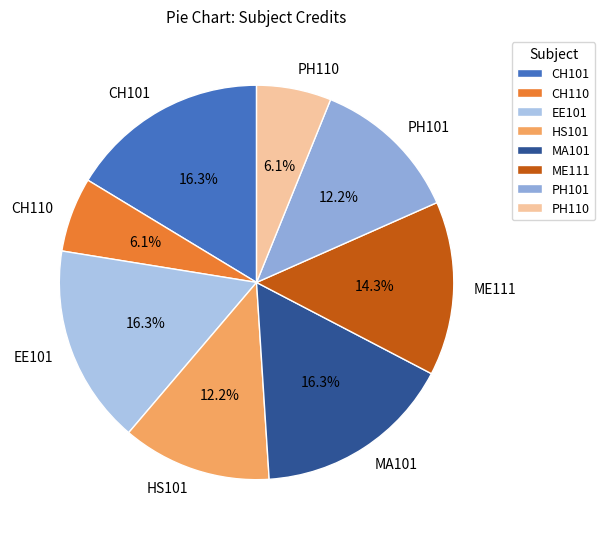

Which has a higher value, PH101 or ME111?

ME111